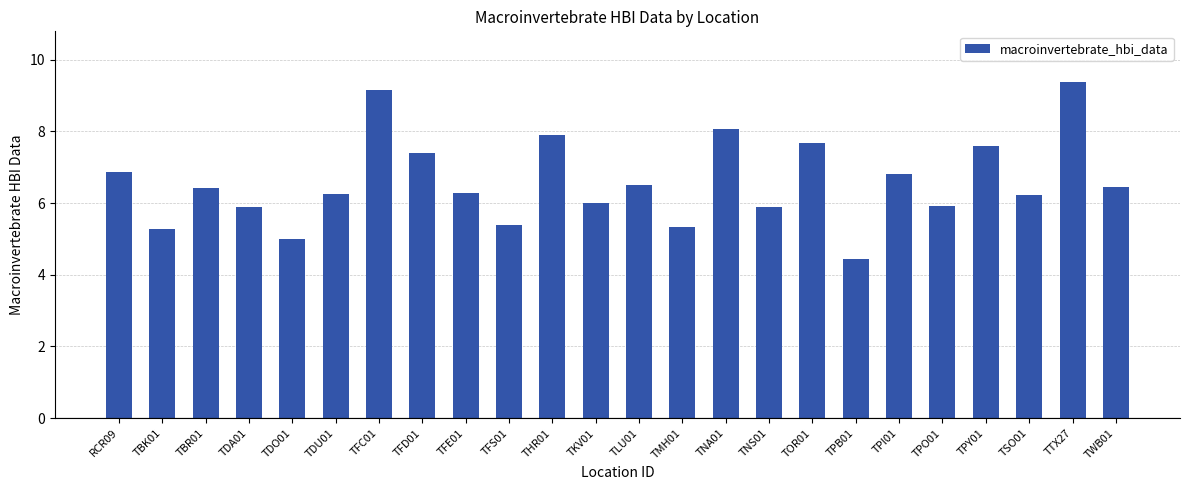

Are the bars grouped side by side (vs. stacked)?

No